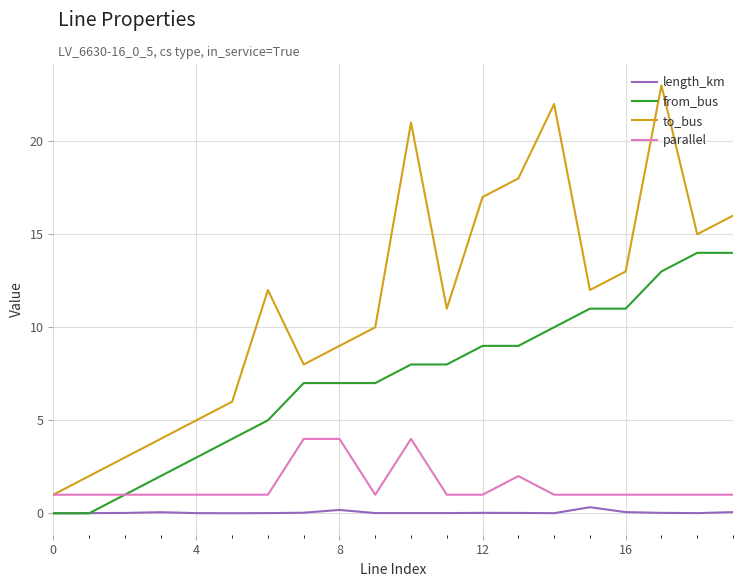

What is the highest value of the from_bus series?

14.0